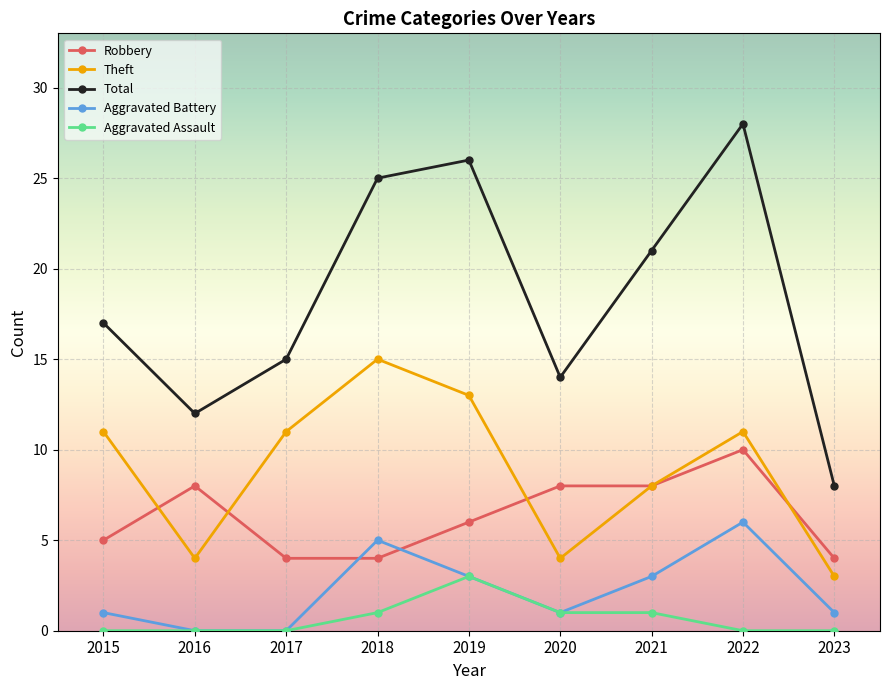

What is the difference between the maximum and minimum values in the Aggravated Assault series?

3